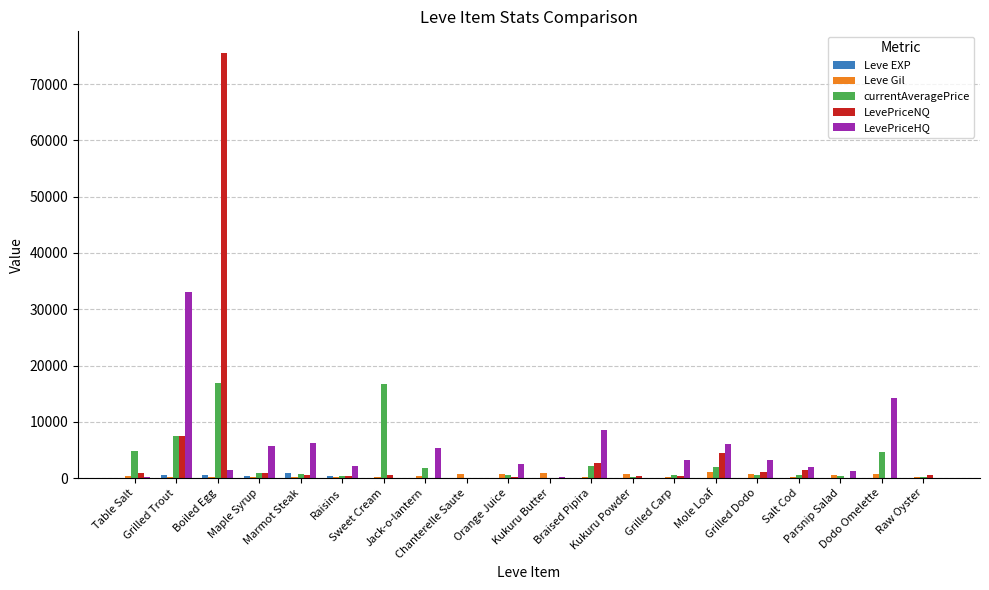

How many groups of bars are there?

20